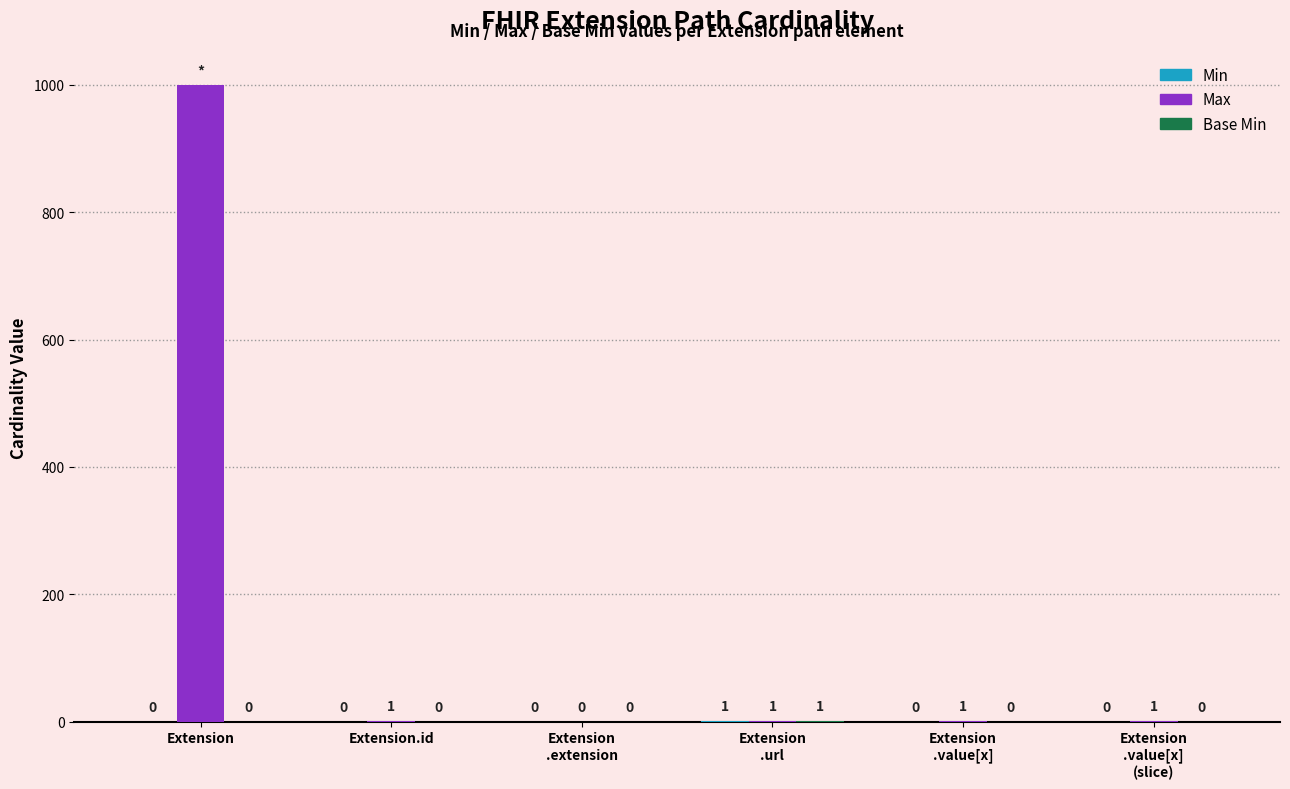

What is the sum of all Max values?

1003